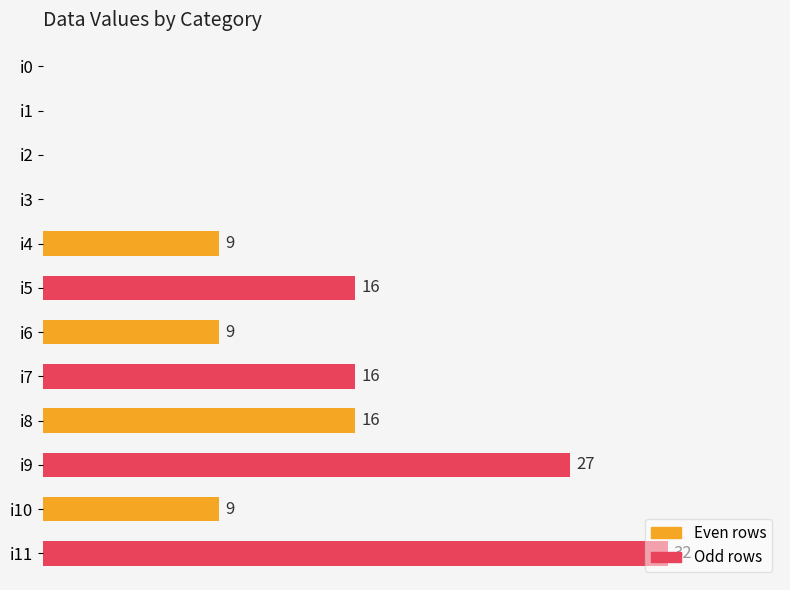

Between i7 and i9, which is larger?

i9